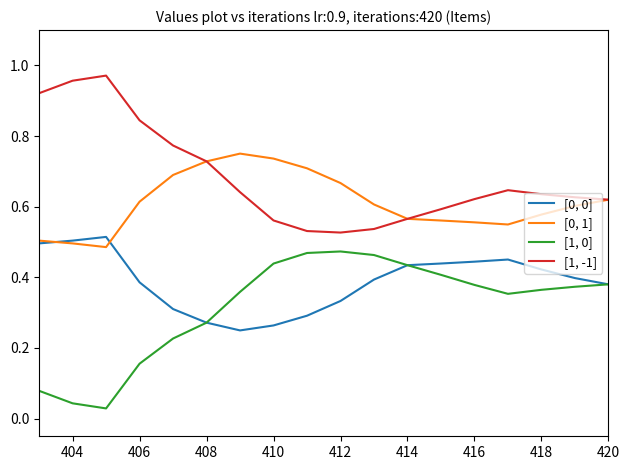

True or false: [0, 1] and [1, 0] cross at least once.

False